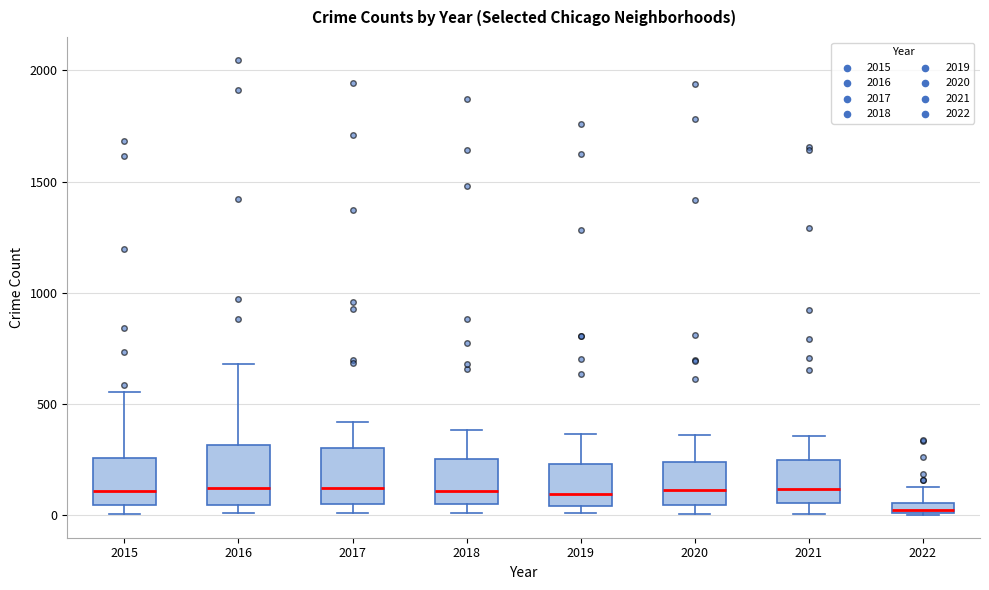

Which box's median line is the lowest?

2022